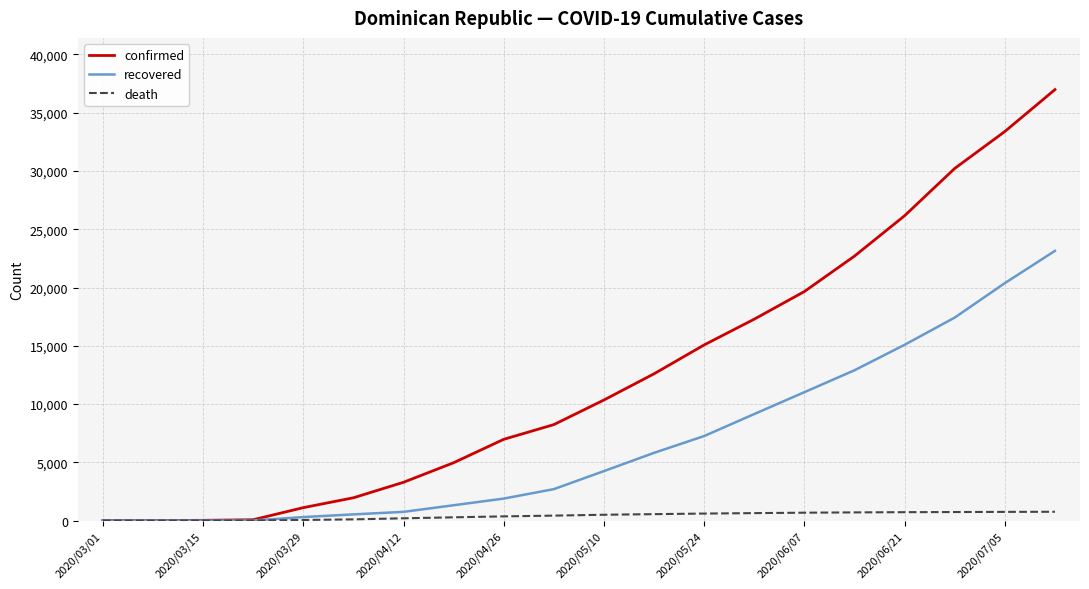

How many lines are shown in the chart?

3